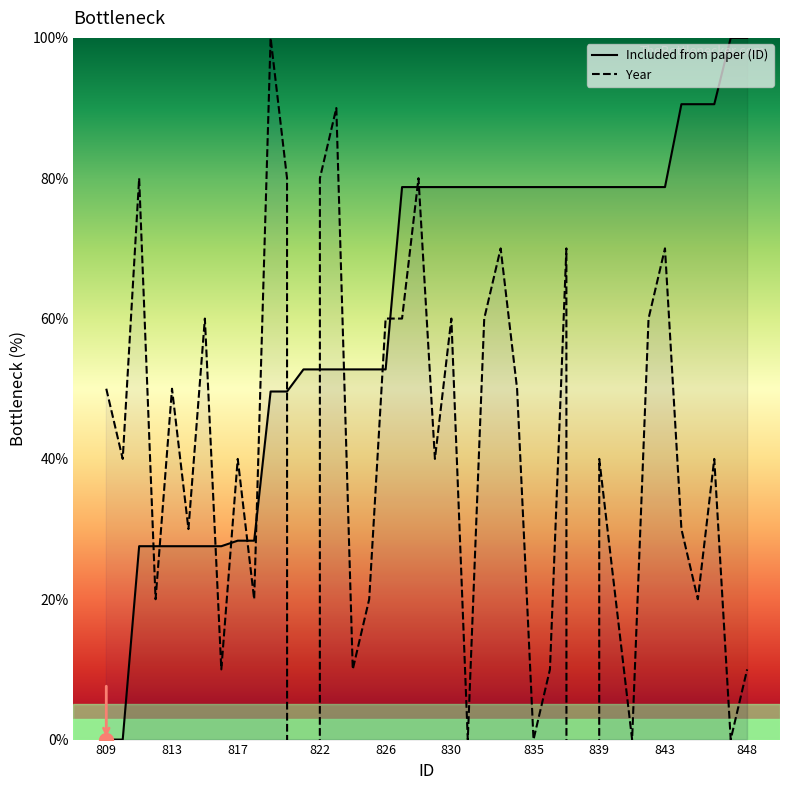

True or false: Year and Included from paper (ID) intersect in this chart.

True